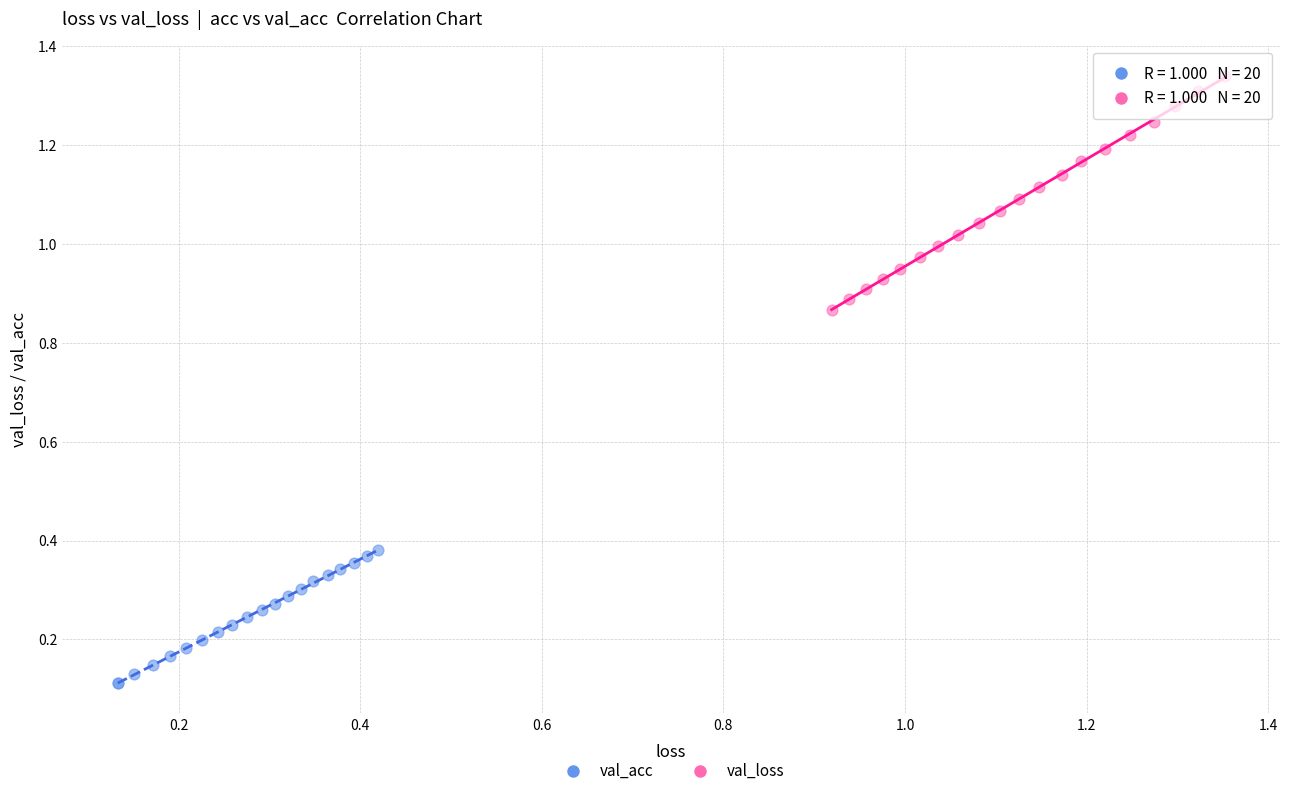

Which series has the largest Y range (max minus min)?

val_loss